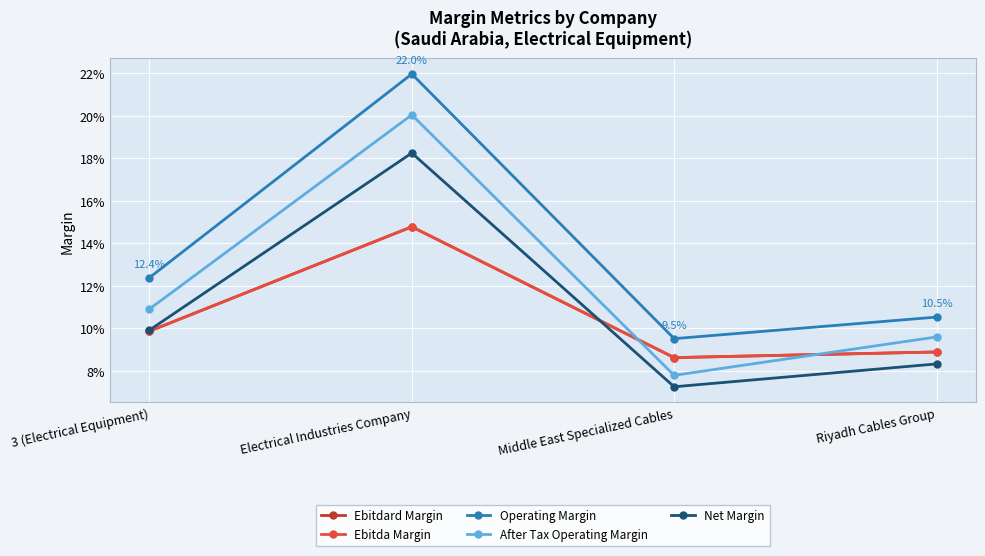

What is the minimum value shown in the chart?

0.1